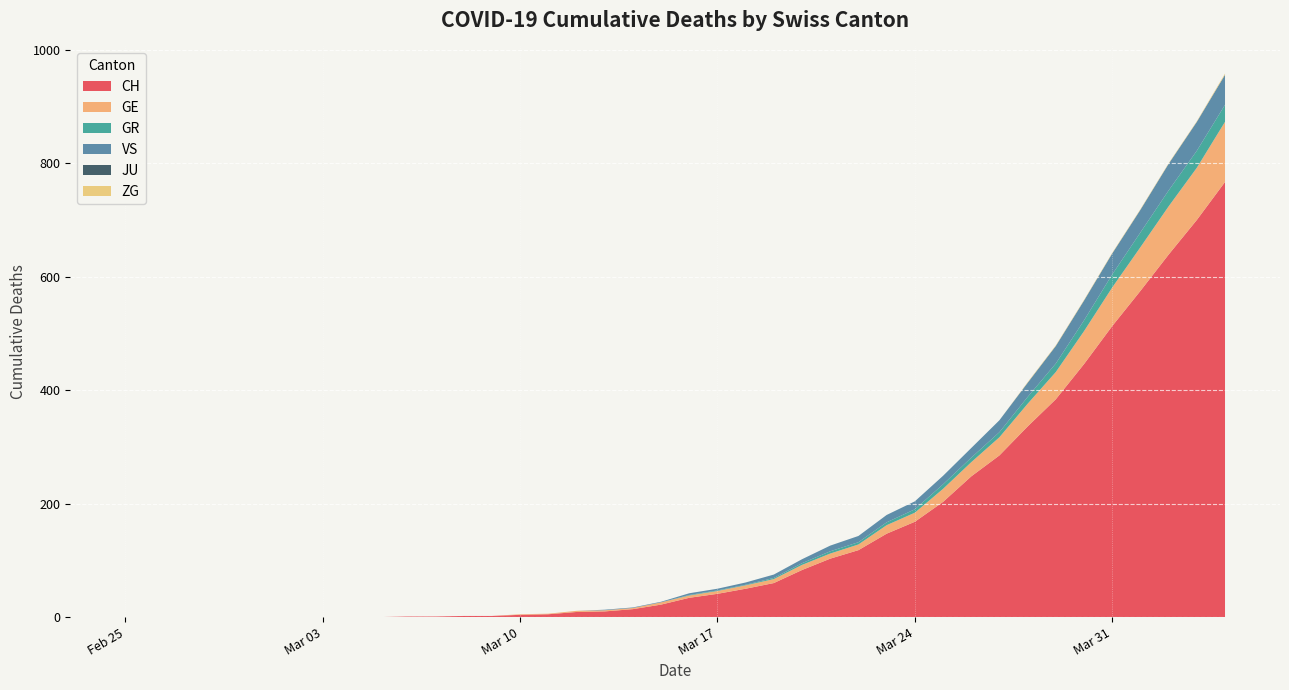

Reading right to left, extract all data points from this chart.

CH: 2020-04-04=767	2020-04-03=700	2020-04-02=639	2020-04-01=575	2020-03-31=513	2020-03-30=446	2020-03-29=384	2020-03-28=336	2020-03-27=285	2020-03-26=248	2020-03-25=203	2020-03-24=168	2020-03-23=147	2020-03-22=118	2020-03-21=103	2020-03-20=83	2020-03-19=60	2020-03-18=50	2020-03-17=41	2020-03-16=34	2020-03-15=22	2020-03-14=14	2020-03-13=10	2020-03-12=9	2020-03-11=5	2020-03-10=4	2020-03-09=2	2020-03-08=2	2020-03-07=1	2020-03-06=1	2020-03-05=0	2020-03-04=0	2020-03-03=0	2020-03-02=0	2020-03-01=0	2020-02-29=0	2020-02-28=0	2020-02-27=0	2020-02-26=0	2020-02-25=0
GE: 2020-04-04=106	2020-04-03=92	2020-04-02=85	2020-04-01=77	2020-03-31=68	2020-03-30=58	2020-03-29=48	2020-03-28=40	2020-03-27=32	2020-03-26=25	2020-03-25=23	2020-03-24=16	2020-03-23=15	2020-03-22=10	2020-03-21=9	2020-03-20=9	2020-03-19=7	2020-03-18=6	2020-03-17=5	2020-03-16=4	2020-03-15=4	2020-03-14=2	2020-03-13=2	2020-03-12=2	2020-03-11=1	2020-03-10=1	2020-03-09=0	2020-03-08=0	2020-03-07=0	2020-03-06=0	2020-03-05=0	2020-03-04=0	2020-03-03=0	2020-03-02=0	2020-03-01=0	2020-02-29=0	2020-02-28=0	2020-02-27=0	2020-02-26=0	2020-02-25=0
GR: 2020-04-04=30	2020-04-03=30	2020-04-02=28	2020-04-01=26	2020-03-31=23	2020-03-30=19	2020-03-29=15	2020-03-28=12	2020-03-27=9	2020-03-26=8	2020-03-25=8	2020-03-24=6	2020-03-23=5	2020-03-22=4	2020-03-21=4	2020-03-20=3	2020-03-19=2	2020-03-18=1	2020-03-17=1	2020-03-16=1	2020-03-15=0	2020-03-14=0	2020-03-13=0	2020-03-12=0	2020-03-11=0	2020-03-10=0	2020-03-09=0	2020-03-08=0	2020-03-07=0	2020-03-06=0	2020-03-05=0	2020-03-04=0	2020-03-03=0	2020-03-02=0	2020-03-01=0	2020-02-29=0	2020-02-28=0	2020-02-27=0	2020-02-26=0	2020-02-25=0
VS: 2020-04-04=53	2020-04-03=51	2020-04-02=47	2020-04-01=40	2020-03-31=37	2020-03-30=35	2020-03-29=31	2020-03-28=25	2020-03-27=21	2020-03-26=17	2020-03-25=15	2020-03-24=14	2020-03-23=13	2020-03-22=11	2020-03-21=10	2020-03-20=7	2020-03-19=6	2020-03-18=4	2020-03-17=3	2020-03-16=3	2020-03-15=1	2020-03-14=1	2020-03-13=1	2020-03-12=0	2020-03-11=0	2020-03-10=0	2020-03-09=0	2020-03-08=0	2020-03-07=0	2020-03-06=0	2020-03-05=0	2020-03-04=0	2020-03-03=0	2020-03-02=0	2020-03-01=0	2020-02-29=0	2020-02-28=0	2020-02-27=0	2020-02-26=0	2020-02-25=0
JU: 2020-04-04=0	2020-04-03=0	2020-04-02=0	2020-04-01=0	2020-03-31=0	2020-03-30=0	2020-03-29=0	2020-03-28=0	2020-03-27=0	2020-03-26=0	2020-03-25=0	2020-03-24=0	2020-03-23=0	2020-03-22=0	2020-03-21=0	2020-03-20=0	2020-03-19=0	2020-03-18=0	2020-03-17=0	2020-03-16=0	2020-03-15=0	2020-03-14=0	2020-03-13=0	2020-03-12=0	2020-03-11=0	2020-03-10=0	2020-03-09=0	2020-03-08=0	2020-03-07=0	2020-03-06=0	2020-03-05=0	2020-03-04=0	2020-03-03=0	2020-03-02=0	2020-03-01=0	2020-02-29=0	2020-02-28=0	2020-02-27=0	2020-02-26=0	2020-02-25=0
ZG: 2020-04-04=2	2020-04-03=1	2020-04-02=1	2020-04-01=1	2020-03-31=1	2020-03-30=1	2020-03-29=1	2020-03-28=1	2020-03-27=0	2020-03-26=0	2020-03-25=0	2020-03-24=0	2020-03-23=0	2020-03-22=0	2020-03-21=0	2020-03-20=0	2020-03-19=0	2020-03-18=0	2020-03-17=0	2020-03-16=0	2020-03-15=0	2020-03-14=0	2020-03-13=0	2020-03-12=0	2020-03-11=0	2020-03-10=0	2020-03-09=0	2020-03-08=0	2020-03-07=0	2020-03-06=0	2020-03-05=0	2020-03-04=0	2020-03-03=0	2020-03-02=0	2020-03-01=0	2020-02-29=0	2020-02-28=0	2020-02-27=0	2020-02-26=0	2020-02-25=0